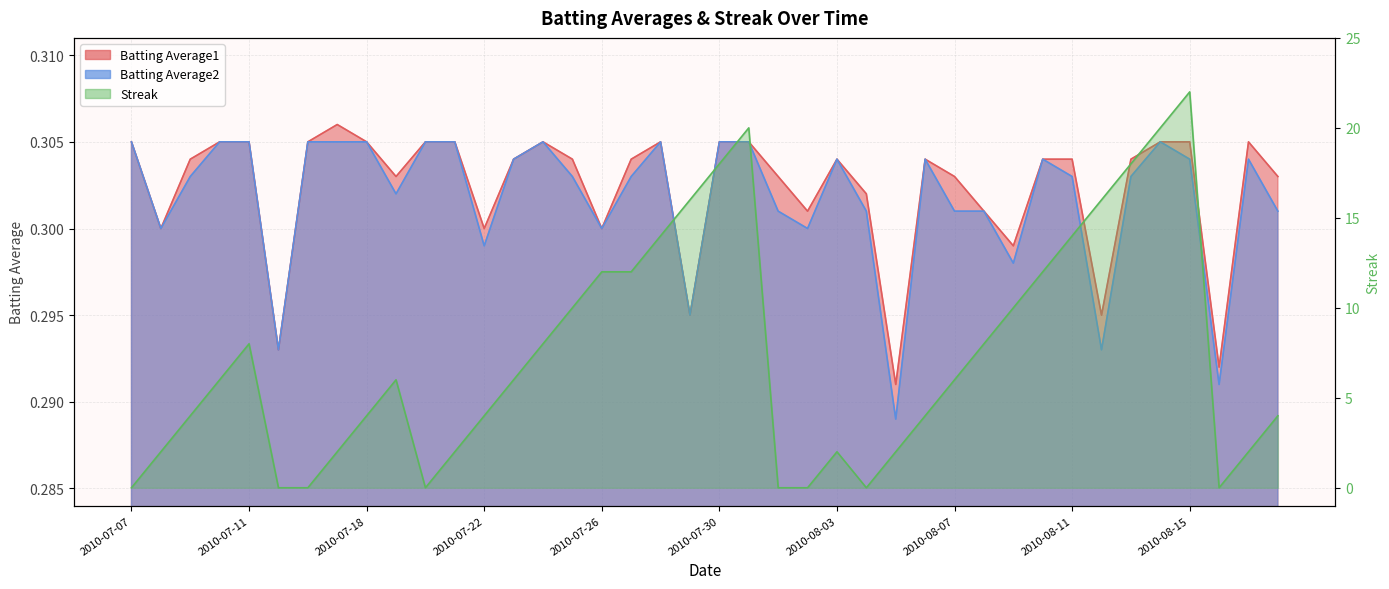

What is the label of the 9th point from the left?

2010-07-18